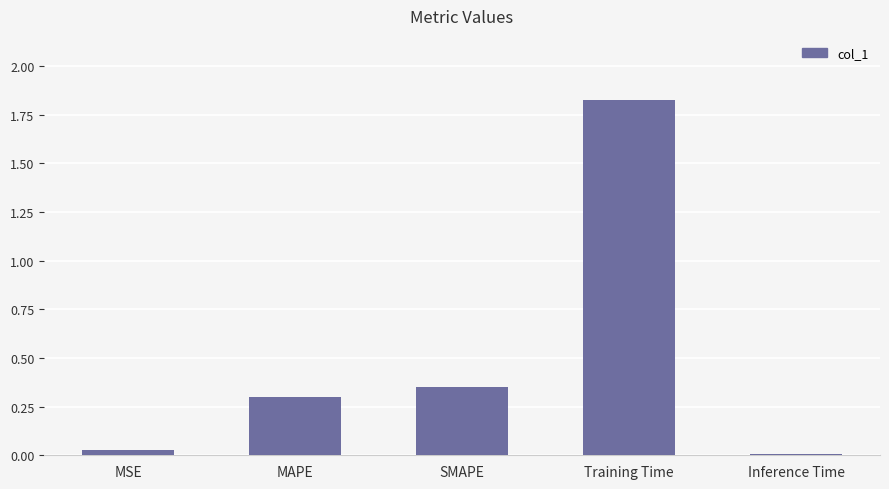

What is the label of the 3rd bar from the right?

SMAPE